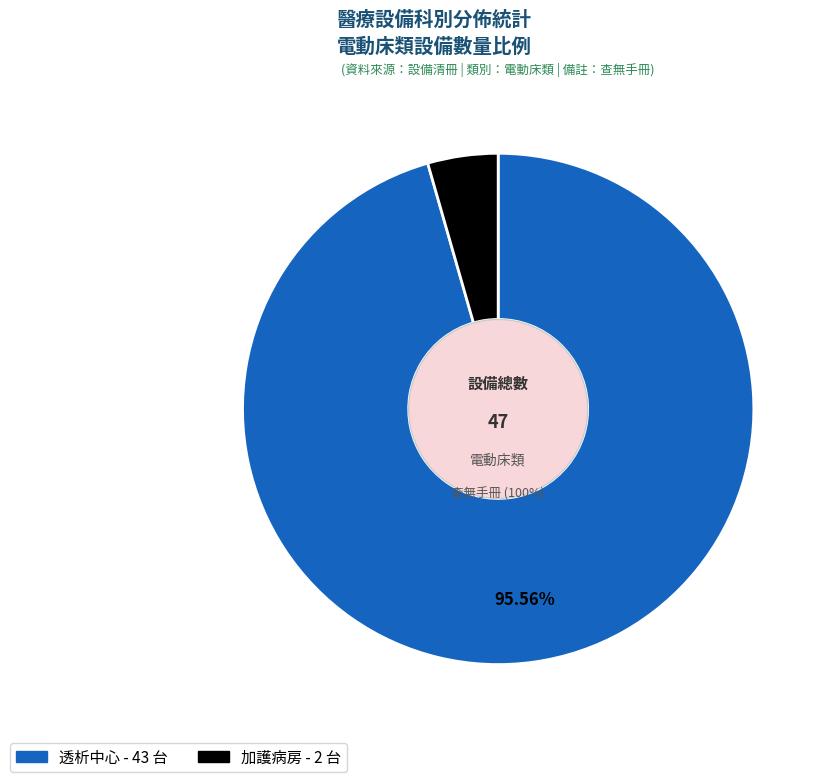

Does 加護病房 represent more than half of the total?

No